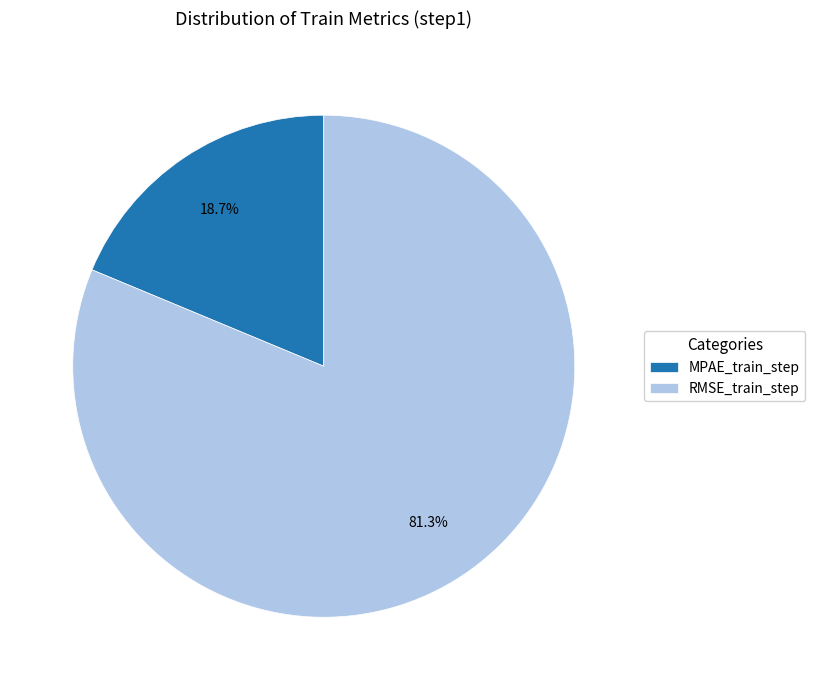

Rank the categories by value from lowest to highest.

MPAE_train_step, RMSE_train_step